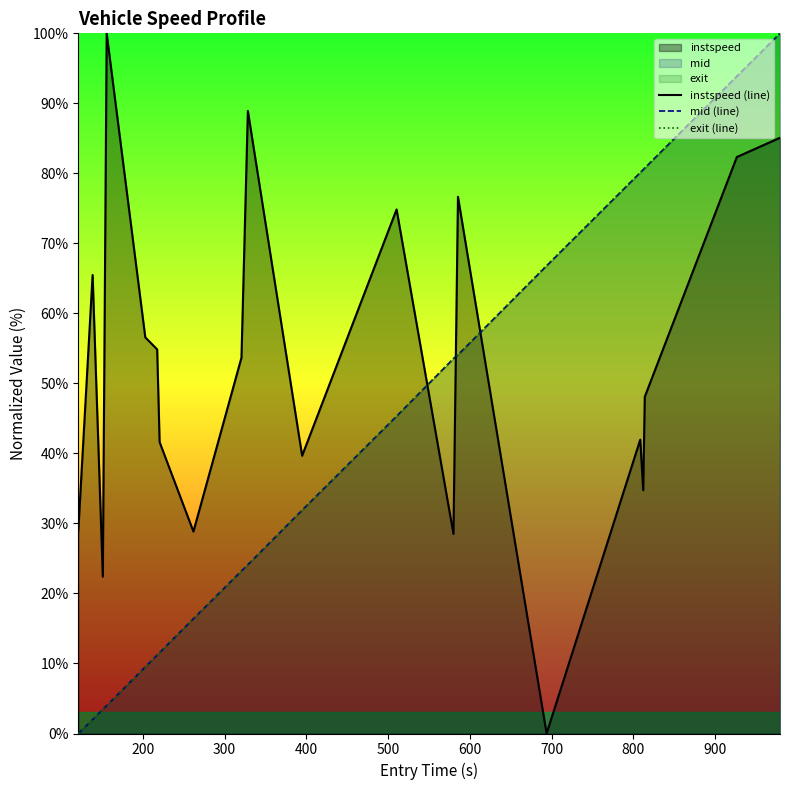

How many categories are shown in the chart?

20